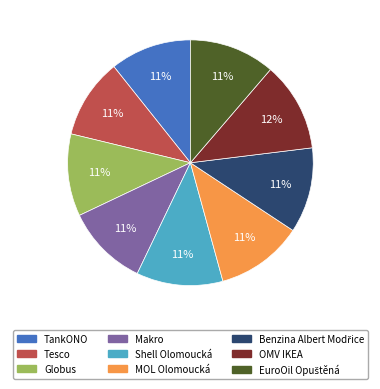

Do TankONO and OMV IKEA together represent more than half of the pie?

No